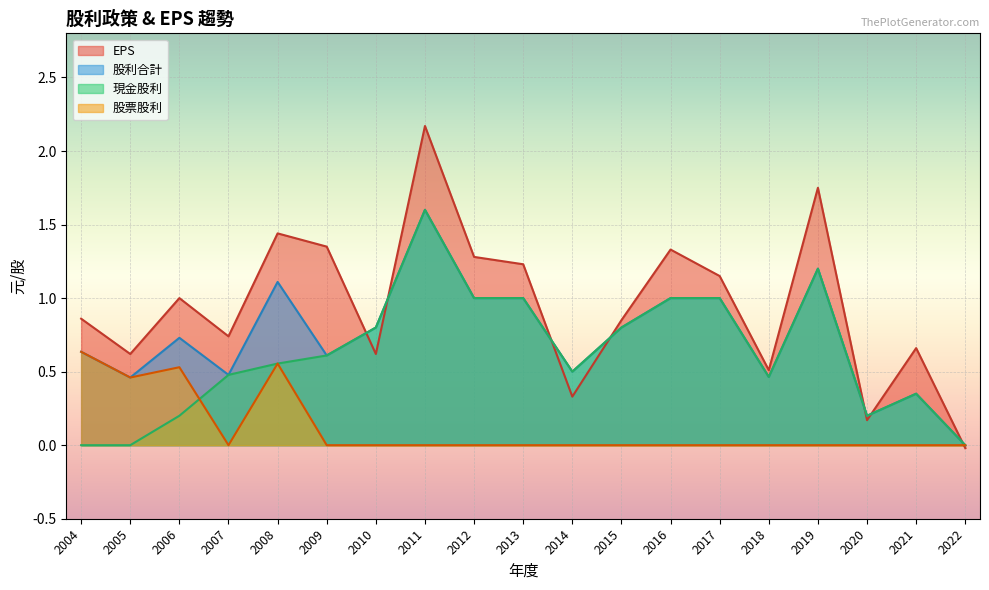

What is the sum of all EPS values?

18.0